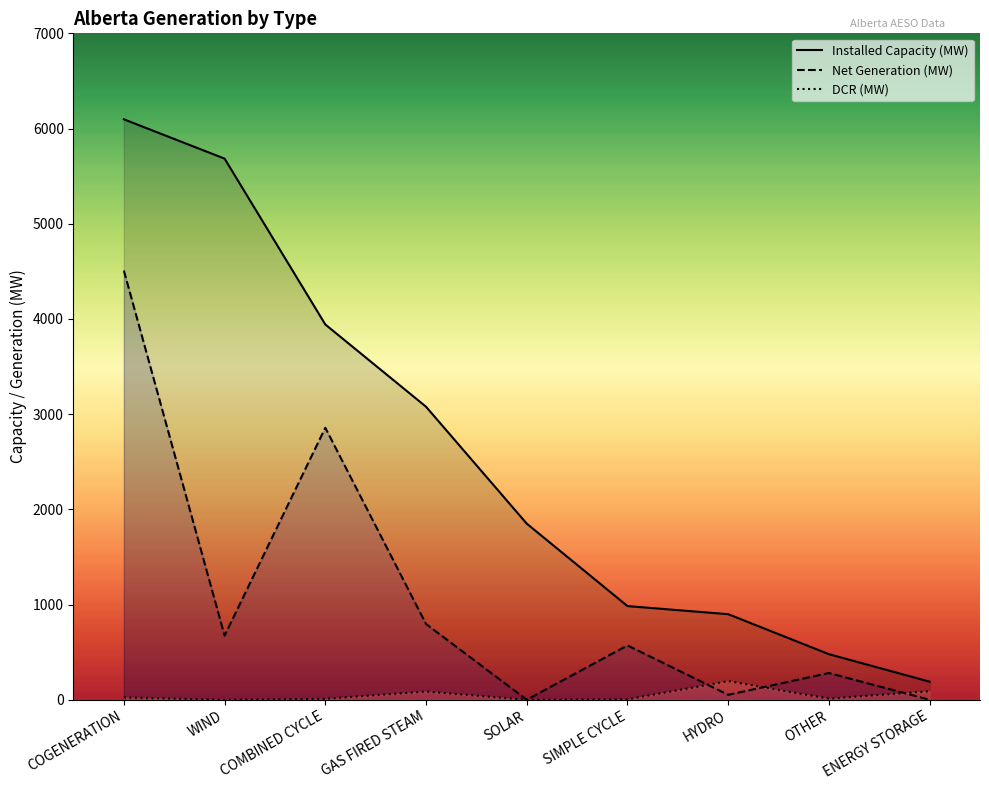

Reading right to left, transcribe all the data shown in this chart.

Installed Capacity (MW): 190	479	899	984	1850	3078	3942	5684	6097
Net Generation (MW): 0	281	52	571	0	796	2857	674	4508
DCR (MW): 90	12	196	5	0	87	10	0	24